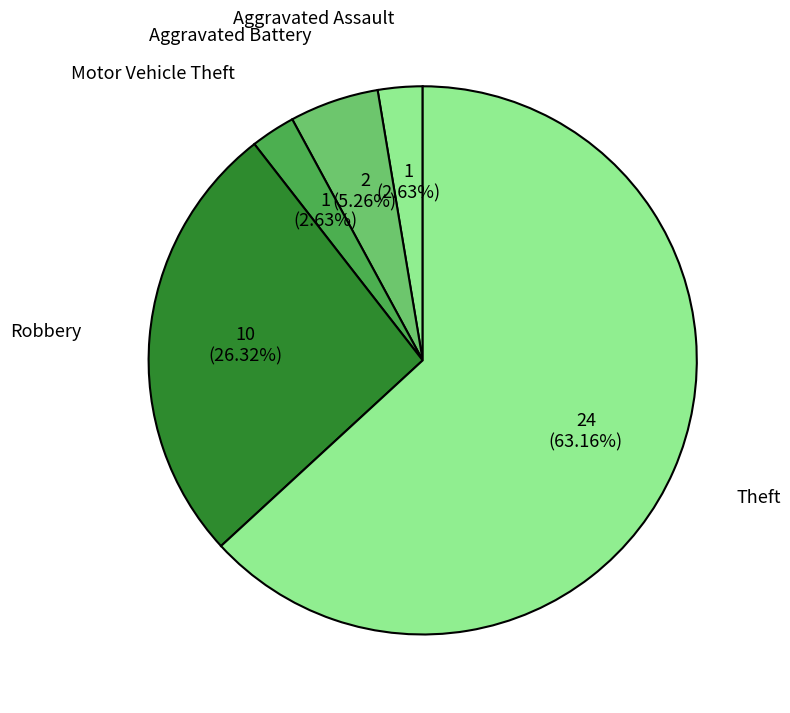

Which category accounts for the majority?

Theft